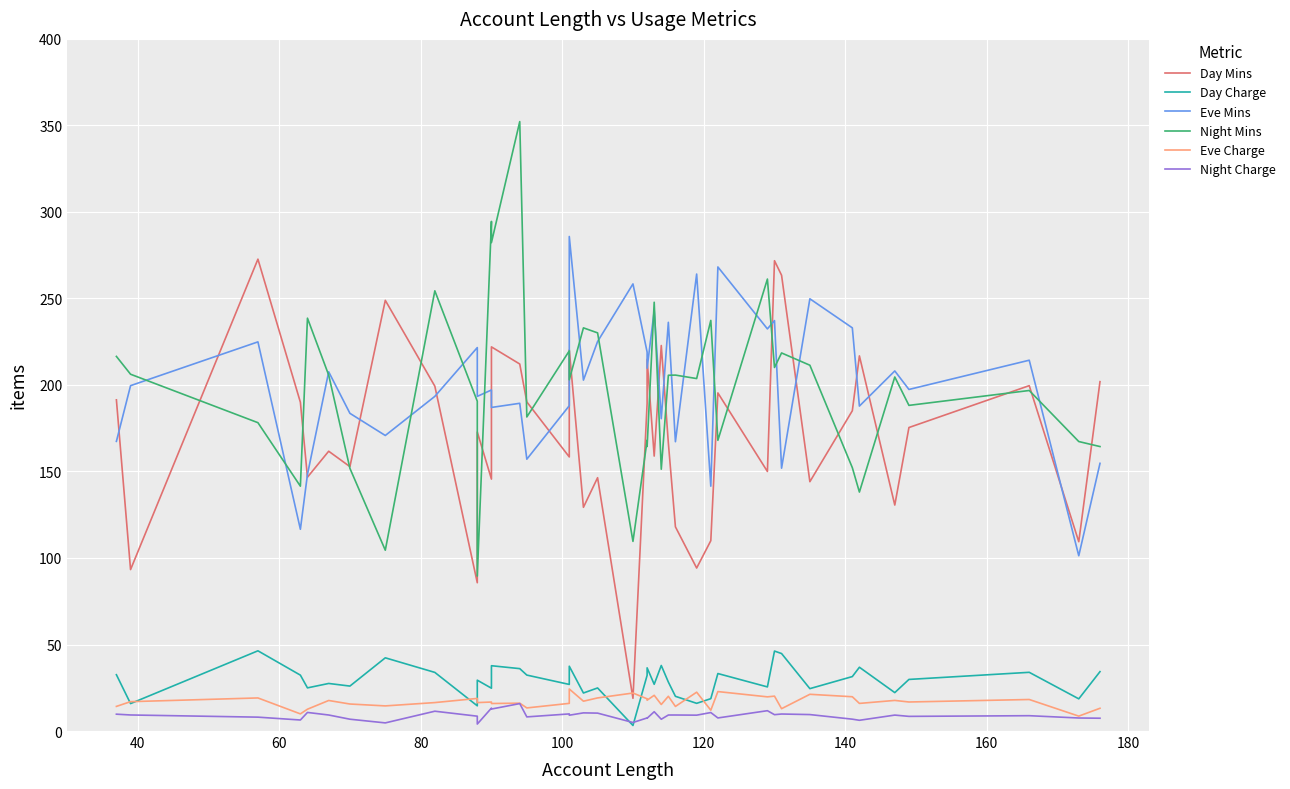

True or false: Day Charge and Night Mins intersect in this chart.

False